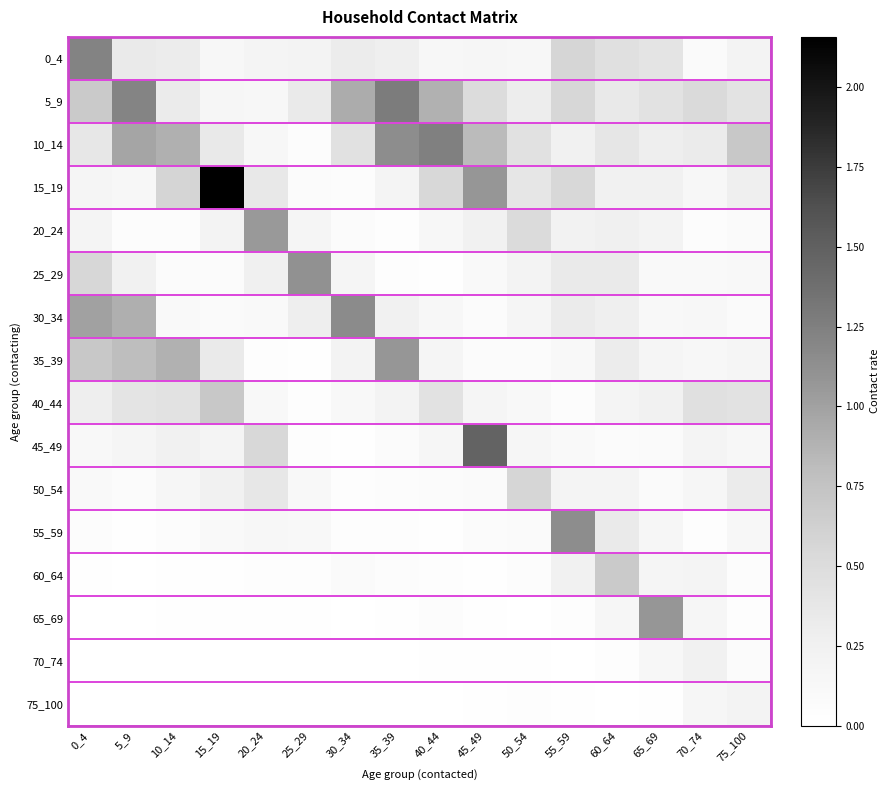

Reading right to left, transcribe all the data shown in this chart.

0_4: 75_100=0.2	70_74=0.1	65_69=0.4	60_64=0.5	55_59=0.6	50_54=0.1	45_49=0.2	40_44=0.1	35_39=0.3	30_34=0.3	25_29=0.2	20_24=0.2	15_19=0.2	10_14=0.3	5_9=0.3	0_4=1.2
5_9: 75_100=0.4	70_74=0.5	65_69=0.4	60_64=0.3	55_59=0.6	50_54=0.3	45_49=0.5	40_44=0.9	35_39=1.3	30_34=0.9	25_29=0.3	20_24=0.1	15_19=0.2	10_14=0.3	5_9=1.2	0_4=0.7
10_14: 75_100=0.7	70_74=0.3	65_69=0.3	60_64=0.4	55_59=0.2	50_54=0.4	45_49=0.8	40_44=1.2	35_39=1.1	30_34=0.4	25_29=0.1	20_24=0.1	15_19=0.3	10_14=0.9	5_9=1.0	0_4=0.4
15_19: 75_100=0.3	70_74=0.1	65_69=0.2	60_64=0.2	55_59=0.5	50_54=0.4	45_49=1.1	40_44=0.5	35_39=0.2	30_34=0.0	25_29=0.1	20_24=0.4	15_19=2.2	10_14=0.6	5_9=0.2	0_4=0.2
20_24: 75_100=0.1	70_74=0.0	65_69=0.2	60_64=0.3	55_59=0.2	50_54=0.5	45_49=0.2	40_44=0.1	35_39=0.0	30_34=0.1	25_29=0.2	20_24=1.1	15_19=0.2	10_14=0.0	5_9=0.1	0_4=0.2
25_29: 75_100=0.1	70_74=0.1	65_69=0.1	60_64=0.3	55_59=0.3	50_54=0.2	45_49=0.1	40_44=0.0	35_39=0.0	30_34=0.2	25_29=1.1	20_24=0.3	15_19=0.1	10_14=0.1	5_9=0.2	0_4=0.6
30_34: 75_100=0.1	70_74=0.1	65_69=0.1	60_64=0.3	55_59=0.3	50_54=0.2	45_49=0.1	40_44=0.1	35_39=0.2	30_34=1.2	25_29=0.3	20_24=0.1	15_19=0.1	10_14=0.1	5_9=0.9	0_4=1.0
35_39: 75_100=0.2	70_74=0.1	65_69=0.2	60_64=0.3	55_59=0.1	50_54=0.1	45_49=0.1	40_44=0.2	35_39=1.1	30_34=0.2	25_29=0.0	20_24=0.0	15_19=0.3	10_14=0.9	5_9=0.8	0_4=0.7
40_44: 75_100=0.4	70_74=0.4	65_69=0.3	60_64=0.2	55_59=0.0	50_54=0.1	45_49=0.2	40_44=0.4	35_39=0.2	30_34=0.1	25_29=0.0	20_24=0.1	15_19=0.7	10_14=0.4	5_9=0.4	0_4=0.3
45_49: 75_100=0.1	70_74=0.2	65_69=0.1	60_64=0.1	55_59=0.1	50_54=0.2	45_49=1.5	40_44=0.2	35_39=0.1	30_34=0.0	25_29=0.0	20_24=0.5	15_19=0.2	10_14=0.2	5_9=0.2	0_4=0.1
50_54: 75_100=0.3	70_74=0.2	65_69=0.1	60_64=0.2	55_59=0.2	50_54=0.6	45_49=0.1	40_44=0.1	35_39=0.0	30_34=0.0	25_29=0.1	20_24=0.4	15_19=0.2	10_14=0.2	5_9=0.1	0_4=0.1
55_59: 75_100=0.2	70_74=0.0	65_69=0.2	60_64=0.3	55_59=1.1	50_54=0.1	45_49=0.1	40_44=0.0	35_39=0.0	30_34=0.0	25_29=0.1	20_24=0.1	15_19=0.1	10_14=0.0	5_9=0.0	0_4=0.1
60_64: 75_100=0.1	70_74=0.2	65_69=0.2	60_64=0.7	55_59=0.2	50_54=0.1	45_49=0.0	40_44=0.0	35_39=0.0	30_34=0.1	25_29=0.0	20_24=0.0	15_19=0.0	10_14=0.0	5_9=0.0	0_4=0.0
65_69: 75_100=0.0	70_74=0.2	65_69=1.1	60_64=0.2	55_59=0.0	50_54=0.0	45_49=0.0	40_44=0.0	35_39=0.0	30_34=0.0	25_29=0.0	20_24=0.0	15_19=0.0	10_14=0.0	5_9=0.0	0_4=0.0
70_74: 75_100=0.1	70_74=0.2	65_69=0.1	60_64=0.0	55_59=0.0	50_54=0.0	45_49=0.0	40_44=0.0	35_39=0.0	30_34=0.0	25_29=0.0	20_24=0.0	15_19=0.0	10_14=0.0	5_9=0.0	0_4=0.0
75_100: 75_100=0.2	70_74=0.2	65_69=0.0	60_64=0.0	55_59=0.0	50_54=0.0	45_49=0.0	40_44=0.0	35_39=0.0	30_34=0.0	25_29=0.0	20_24=0.0	15_19=0.0	10_14=0.0	5_9=0.0	0_4=0.0